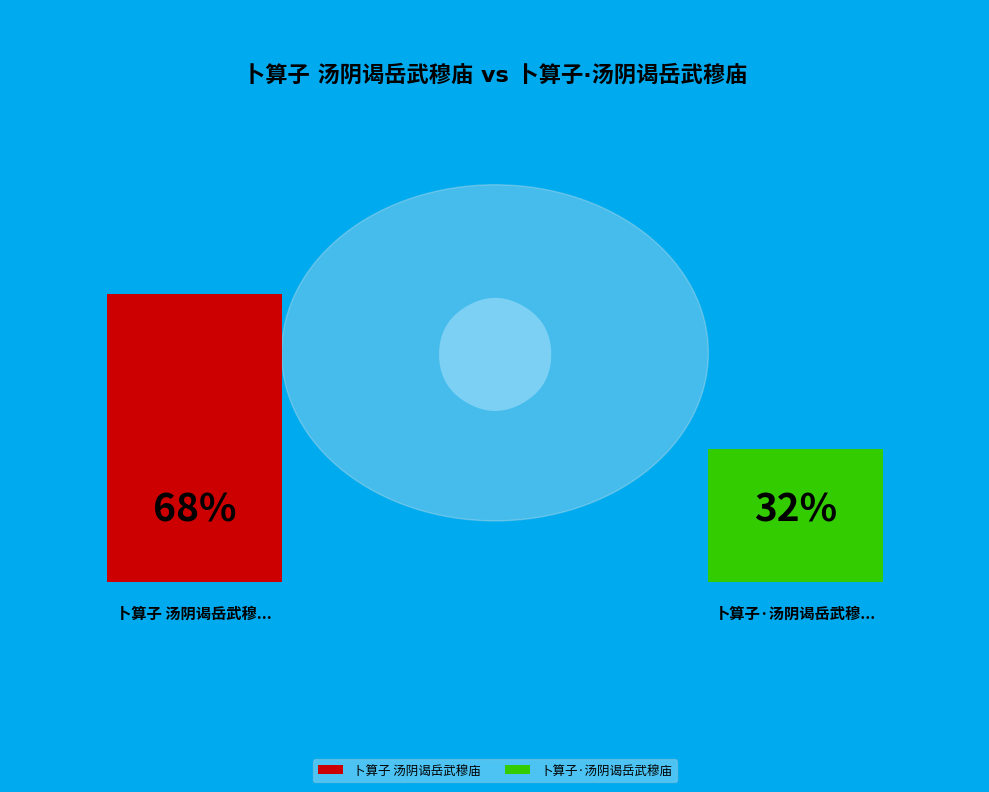

Is it true that 卜算子 汤阴谒岳武穆庙 is 59% of the pie?

False